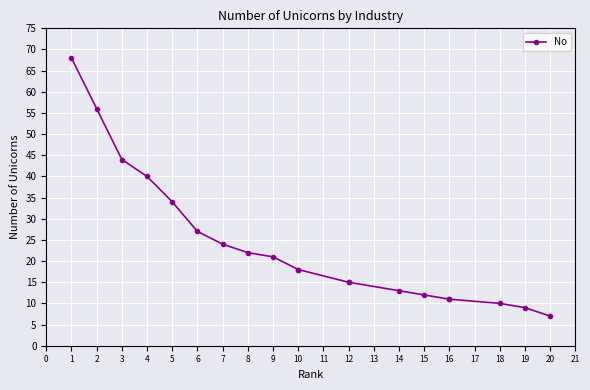

How many data points does each series have?

20